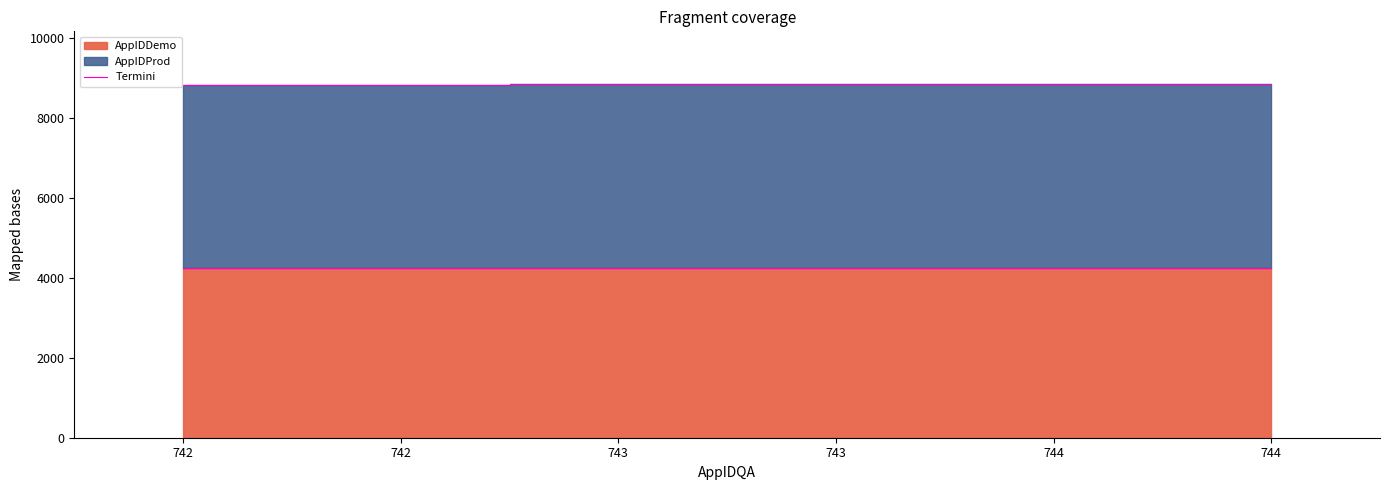

True or false: the data has more than 1 interior local peaks.

False